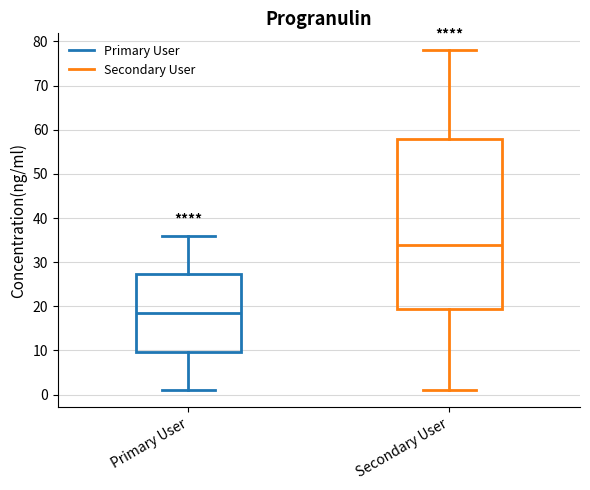

Reading left to right, read every box against the y-axis: the position of its median line, the range the box covers, and the ends of its whiskers. The values are not printed on the chart, so give them approximately, as read against the axis.

Primary User: median 19, box 10 to 27, whiskers 1 to 36
Secondary User: median 34, box 20 to 58, whiskers 1 to 78